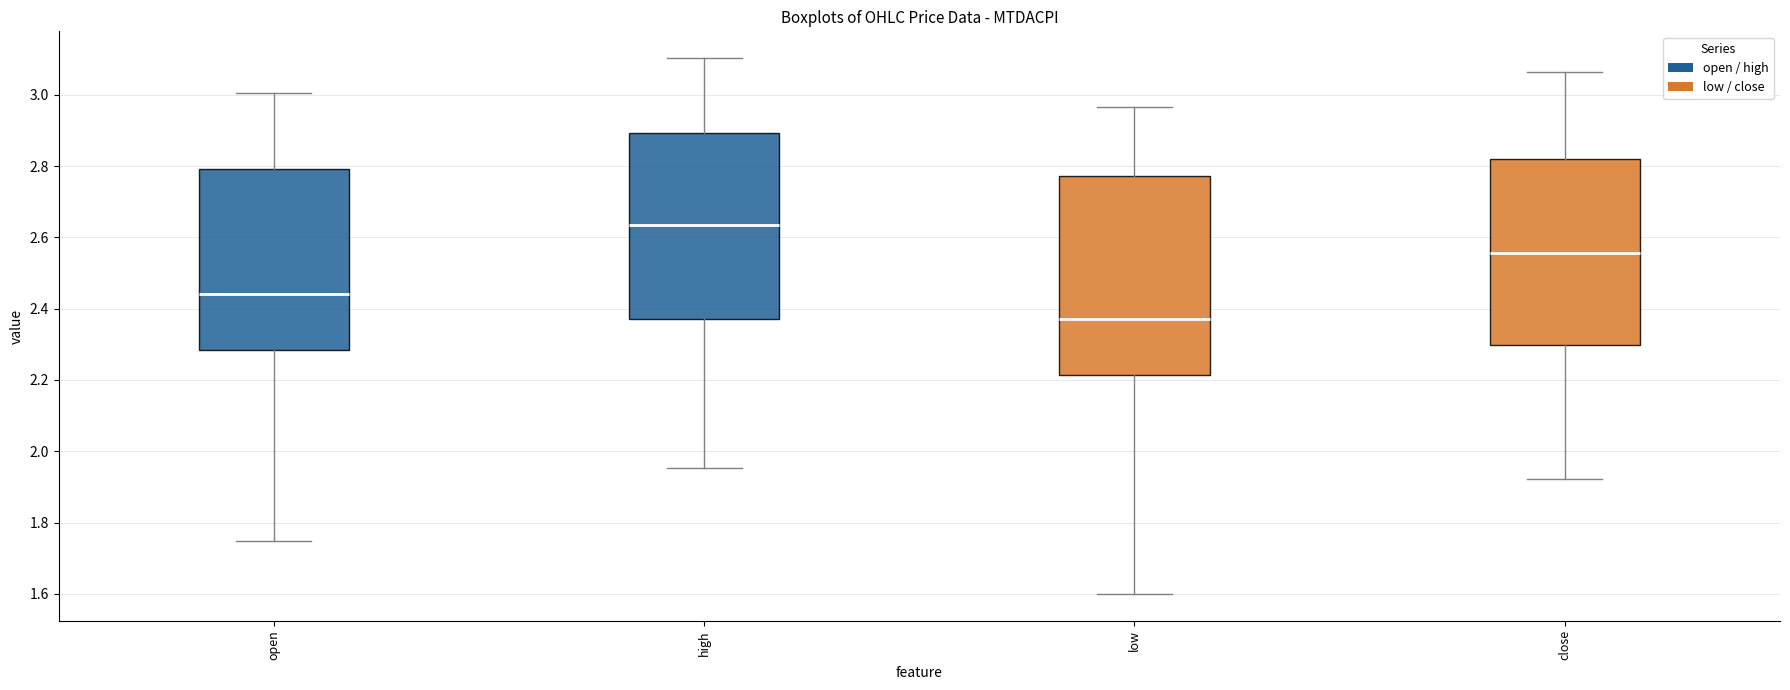

Where does the upper whisker of the box for close end on the y-axis? The values are not printed on the chart, so give them approximately, as read against the axis.

3.06